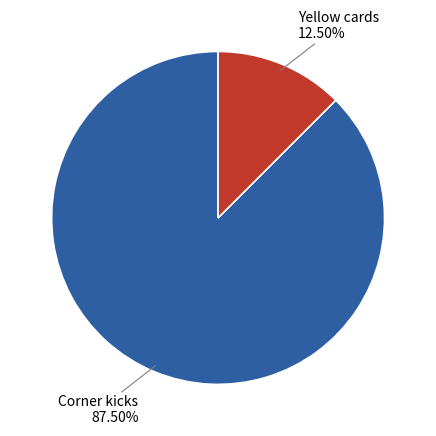

To the nearest percent, what is the combined percentage of Yellow cards and Corner kicks?

100%